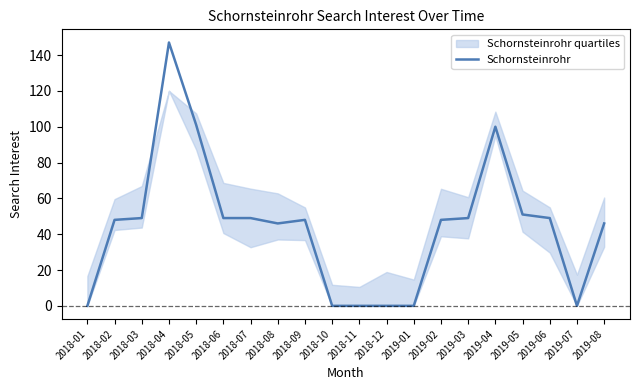

Rank the categories by value from lowest to highest.

2018-01, 2018-10, 2018-11, 2018-12, 2019-01, 2019-07, 2018-08, 2019-08, 2018-02, 2018-09, 2019-02, 2018-03, 2018-06, 2018-07, 2019-03, 2019-06, 2019-05, 2019-04, 2018-05, 2018-04